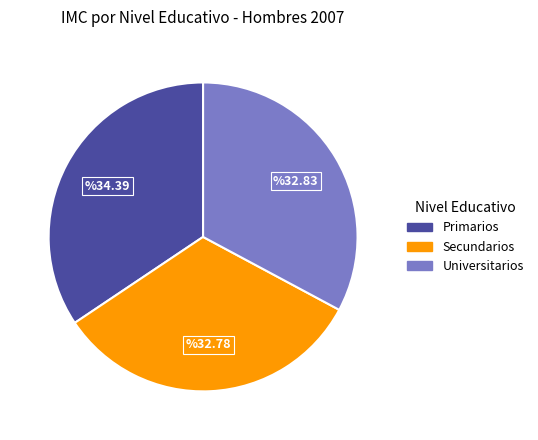

True or false: Universitarios accounts for 45% of the total.

False